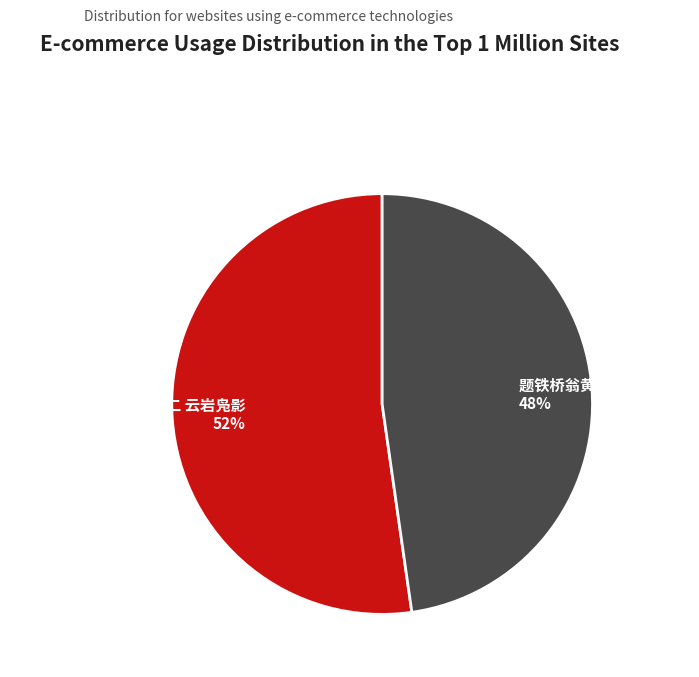

Which slice is the smallest?

题铁桥翁黄山画册 其十二